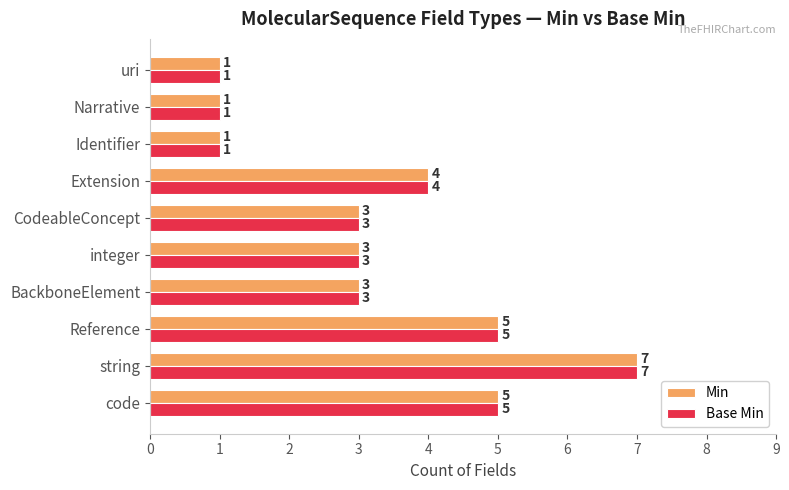

What is the average value of the Base Min series?

3